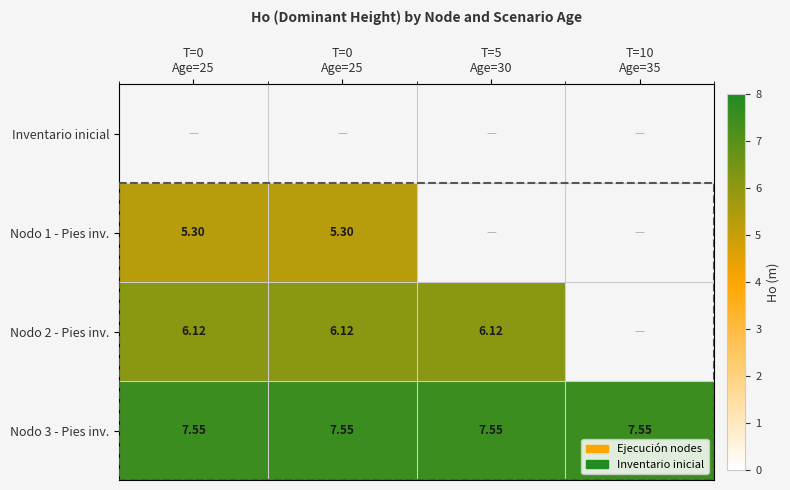

List the labels in order of Nodo 2 - Pies inv. value, smallest first.

T=10 Age=35, T=0 Age=25, T=0 Age=25, T=5 Age=30